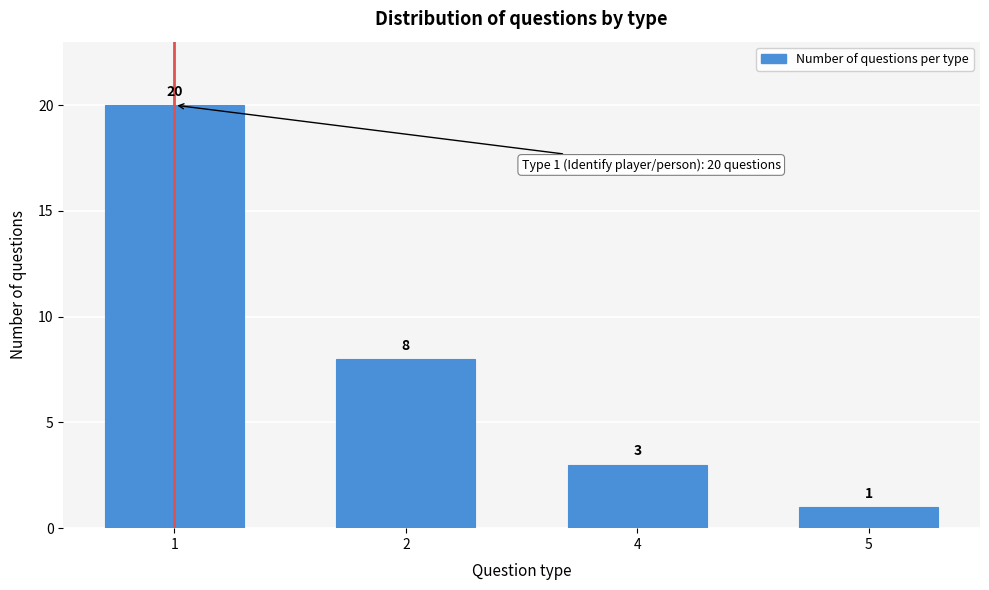

Reading left to right, extract all data points from this chart.

1=20	2=8	4=3	5=1